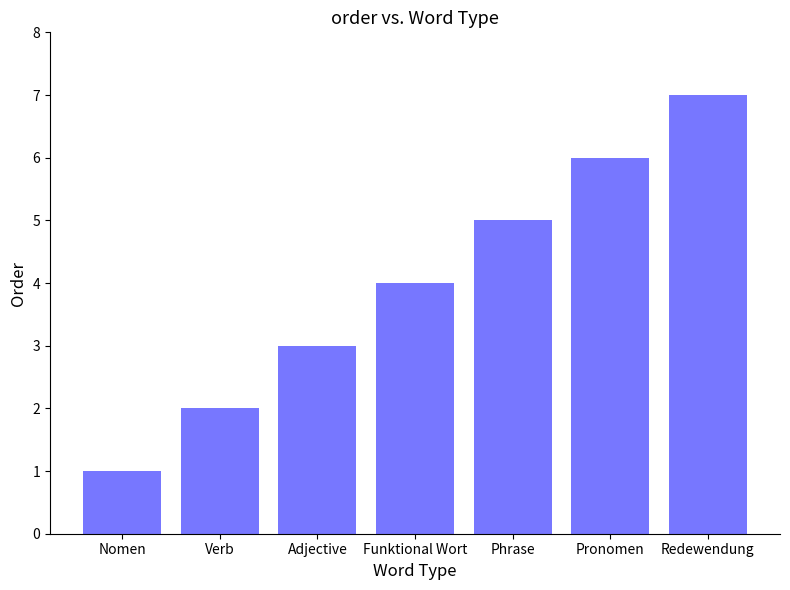

Which has a higher value, Redewendung or Adjective?

Redewendung